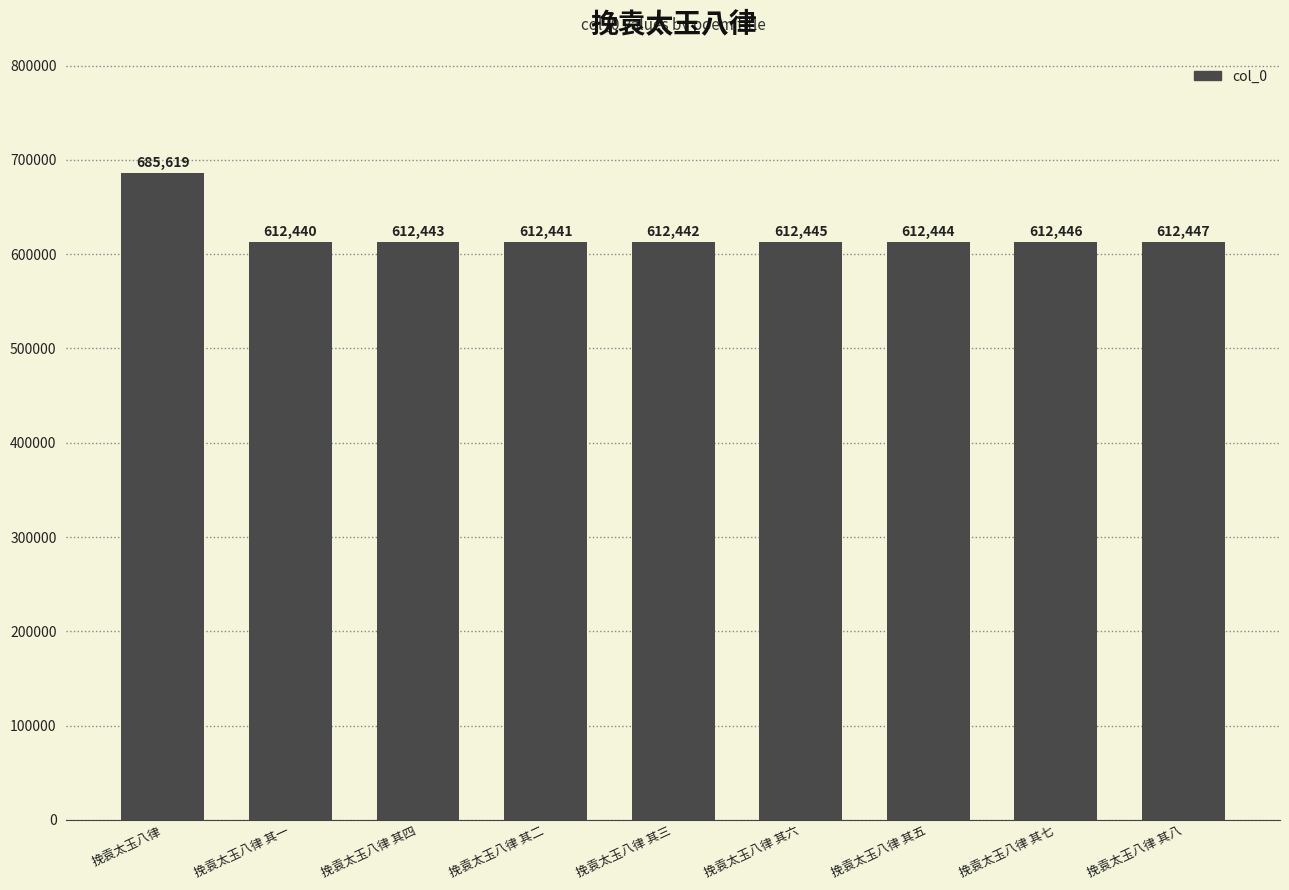

Rank the categories by value from lowest to highest.

挽袁太玉八律 其一, 挽袁太玉八律 其二, 挽袁太玉八律 其三, 挽袁太玉八律 其四, 挽袁太玉八律 其五, 挽袁太玉八律 其六, 挽袁太玉八律 其七, 挽袁太玉八律 其八, 挽袁太玉八律